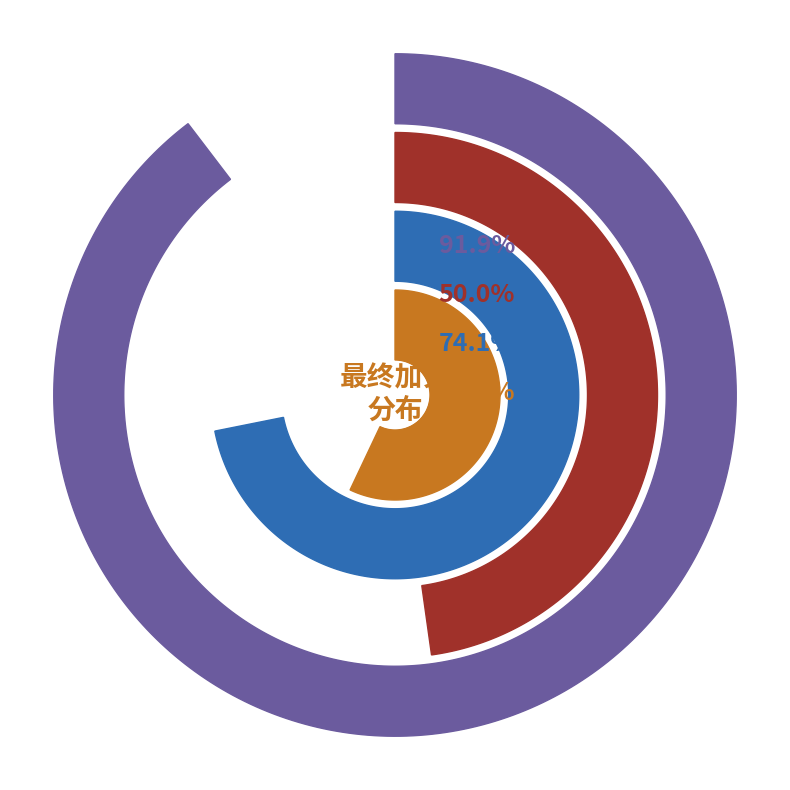

What percentage is NOT represented by 谌沂阳?

95.2%